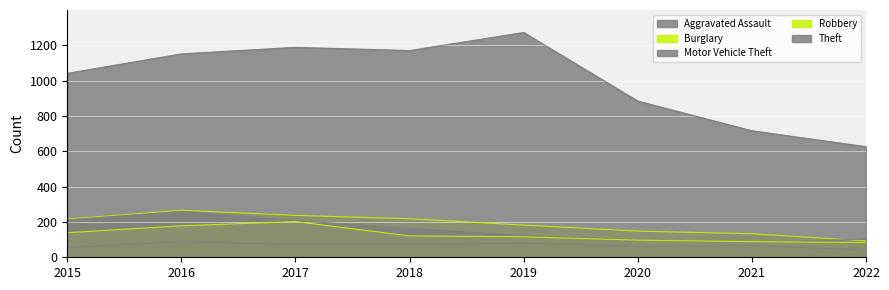

How many data points does each series have?

8